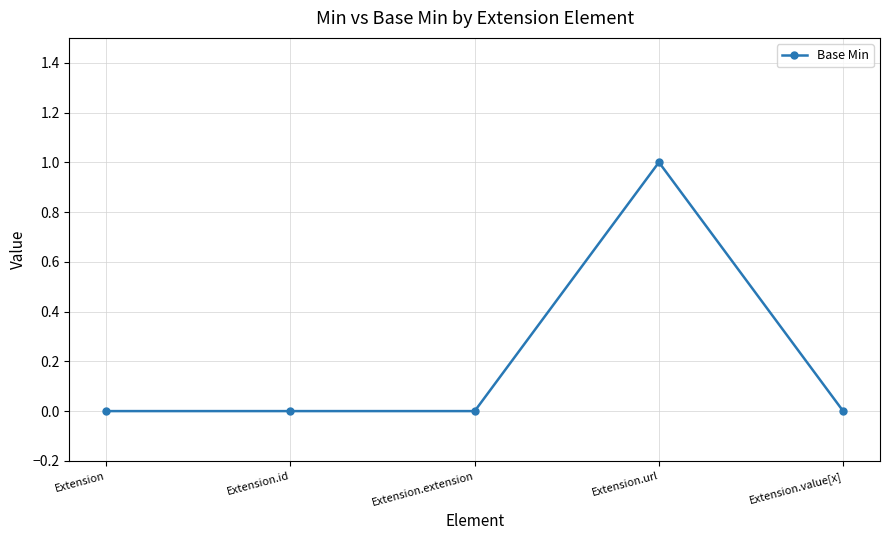

What is the change in value from Extension.extension to Extension.url?

+1